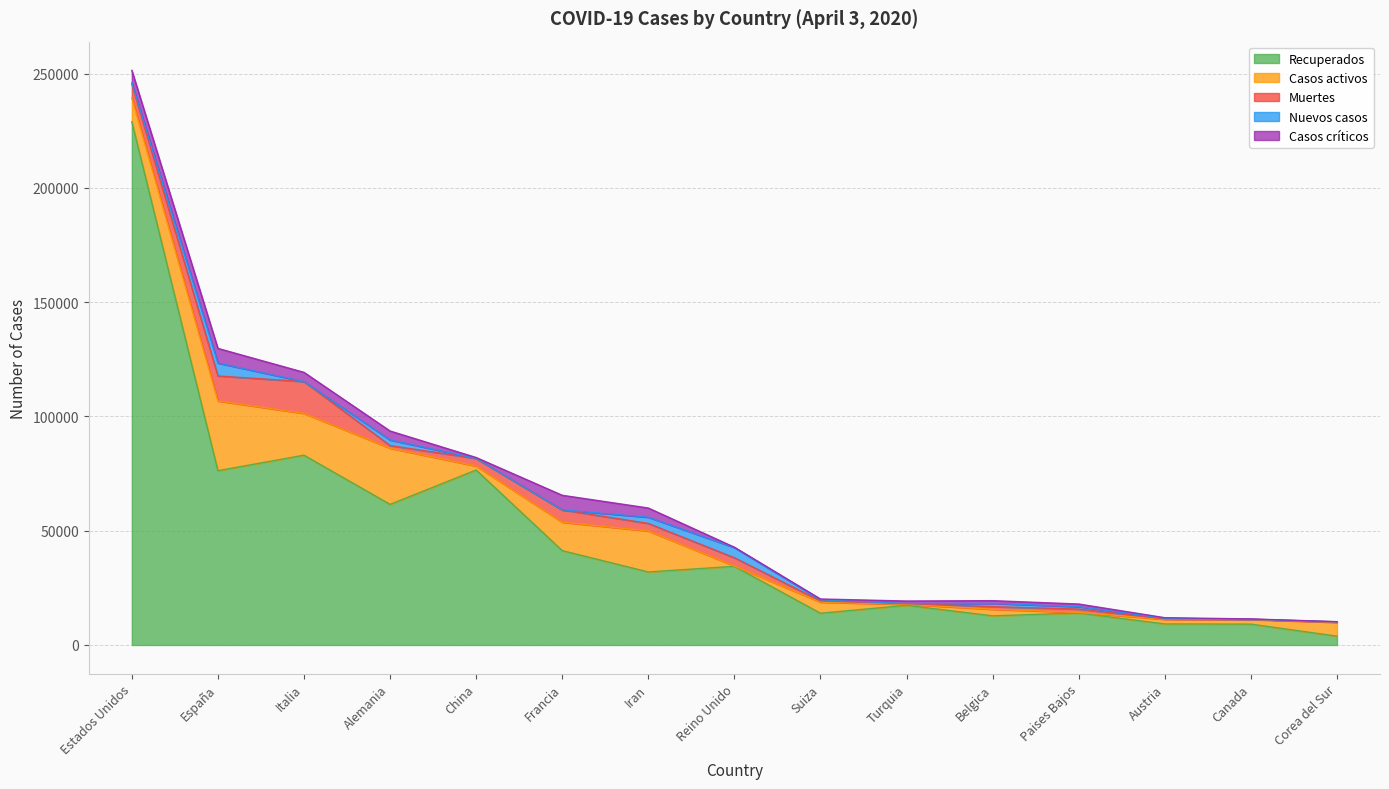

What are all the series names shown in the legend?

Recuperados, Casos activos, Muertes, Nuevos casos, Casos críticos